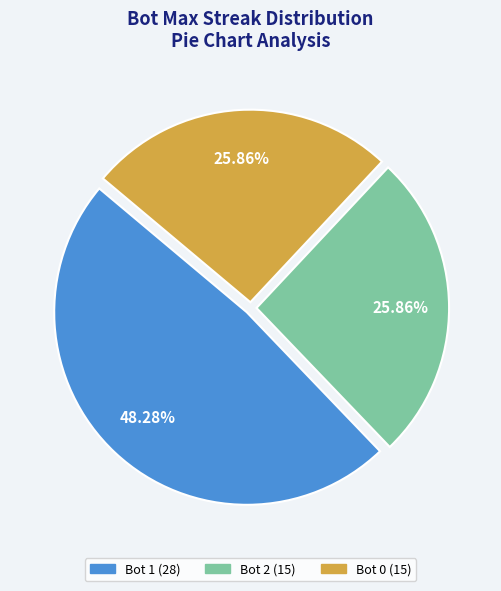

Does any single category account for the majority?

No